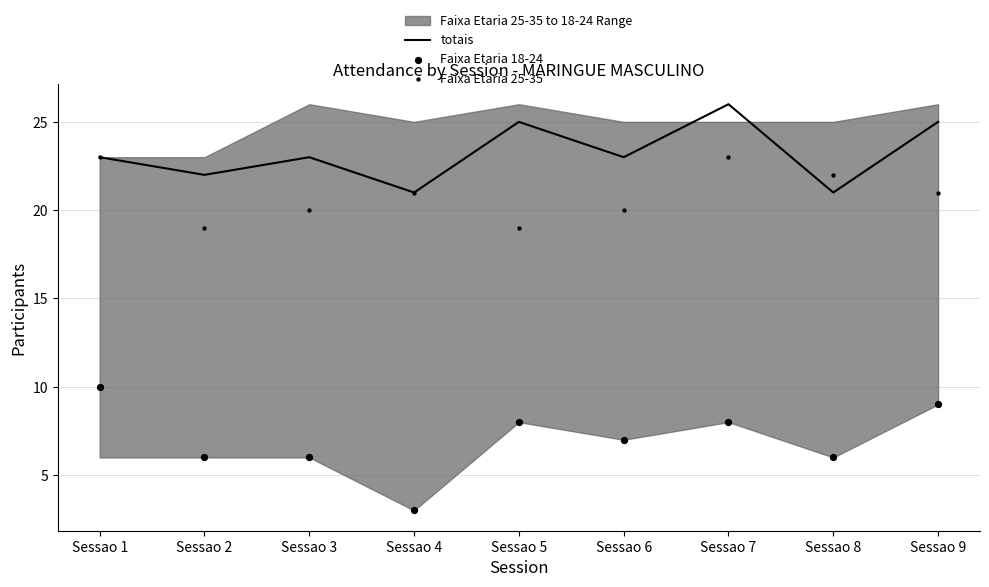

What is the total value across all series at Sessao 5?

52